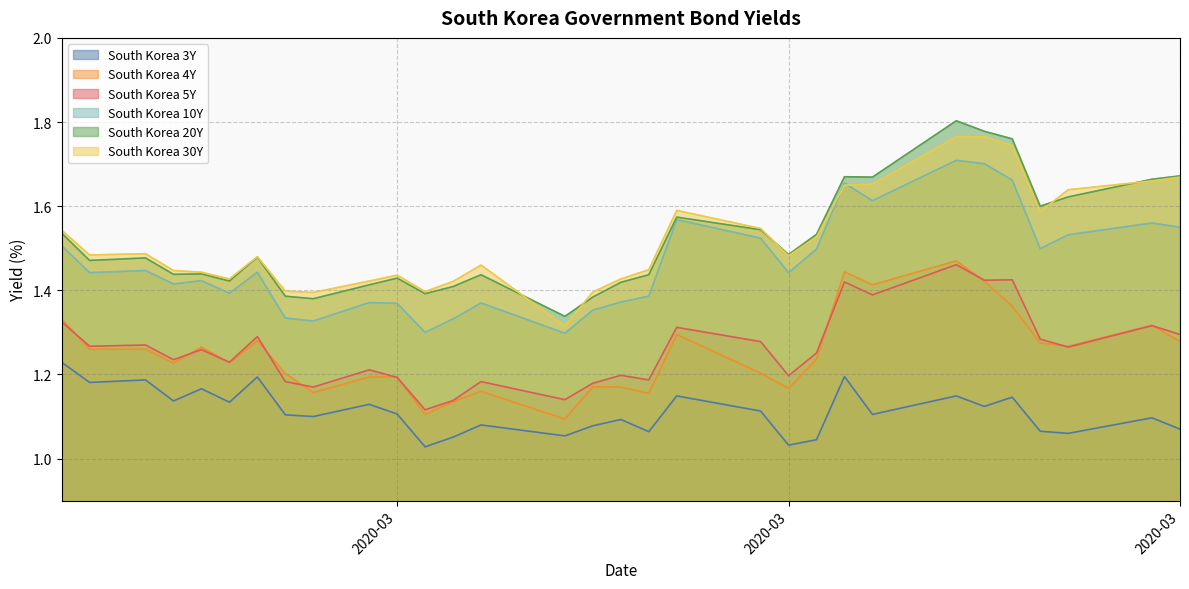

Which category has the lowest value in the South Korea 3Y series?

2020-03-04